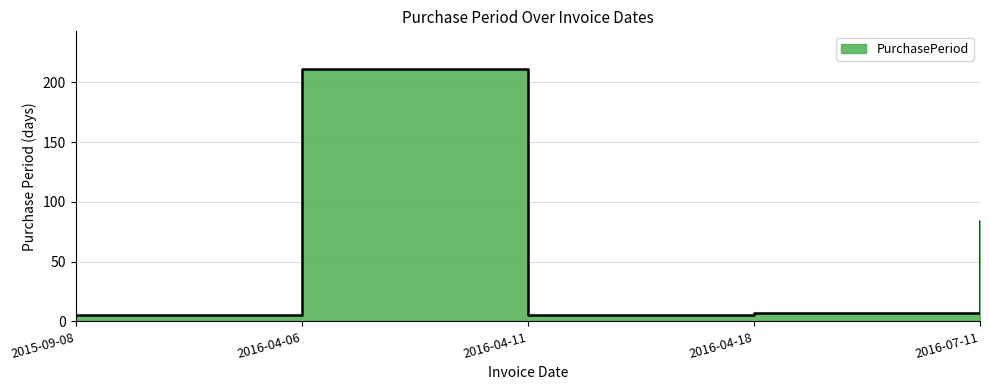

How many categories are shown in the chart?

5